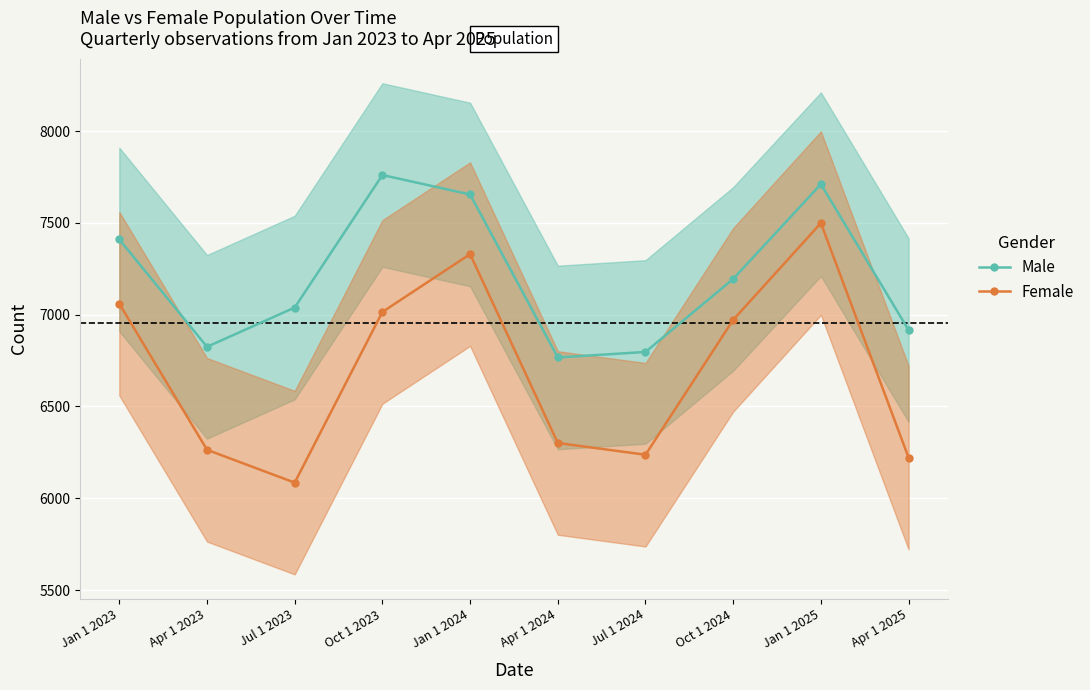

Rank the categories by Female value from lowest to highest.

Jul 1 2023, Apr 1 2025, Jul 1 2024, Apr 1 2023, Apr 1 2024, Oct 1 2024, Oct 1 2023, Jan 1 2023, Jan 1 2024, Jan 1 2025